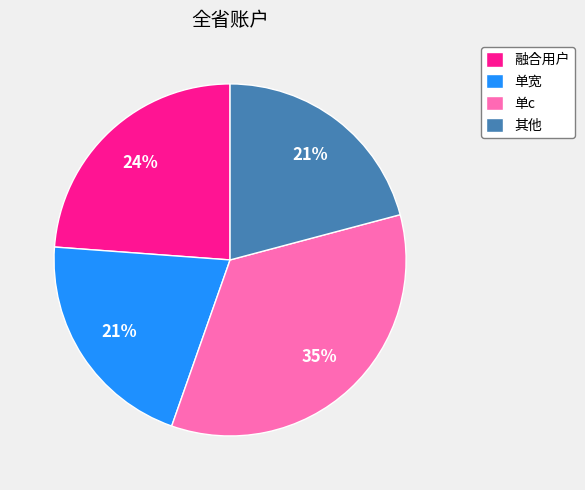

Is there a majority slice in this chart?

No